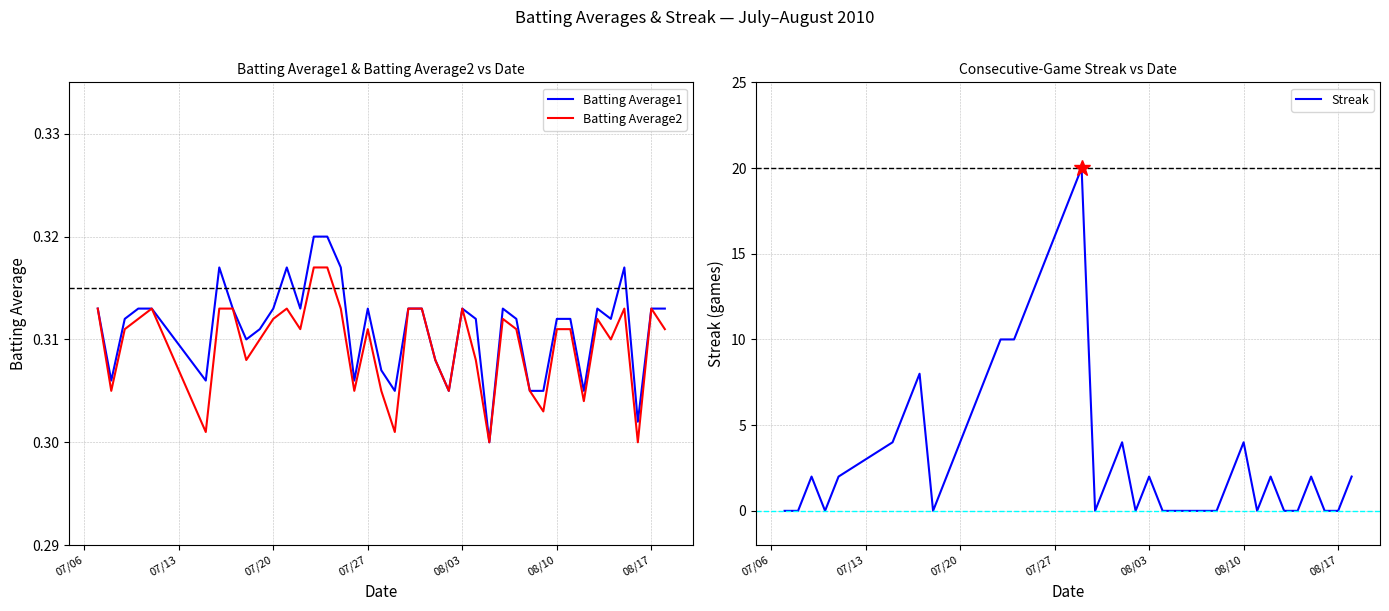

True or false: Streak has a value of -6.3 at 35.

False